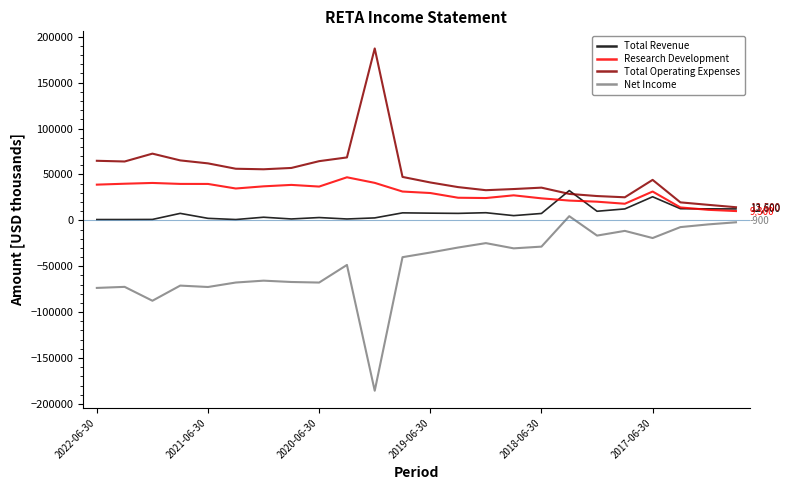

What is the lowest value of the Research Development series?

10100.1